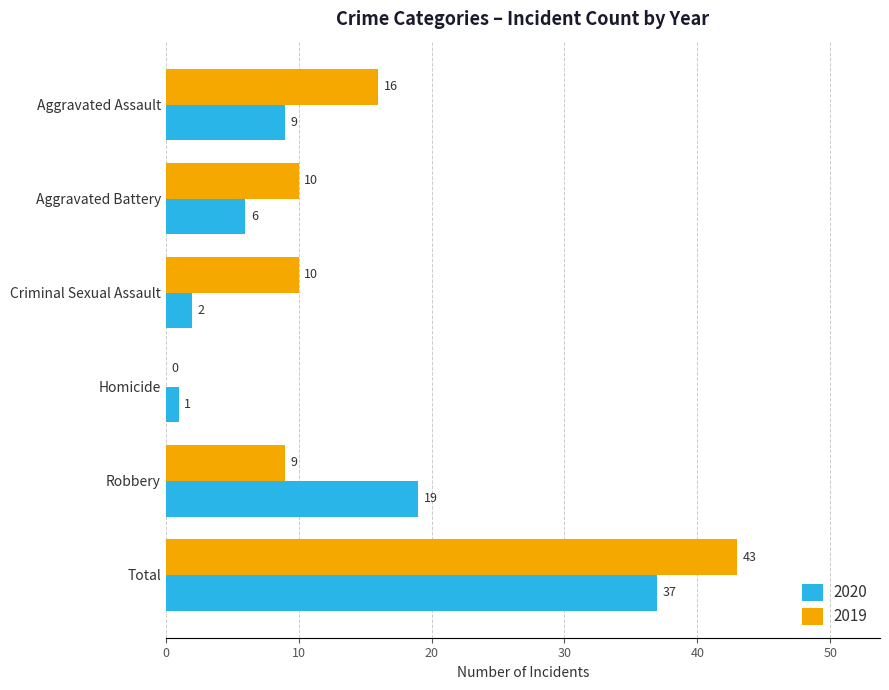

The value of 2020 at Total is 22. True or false?

False